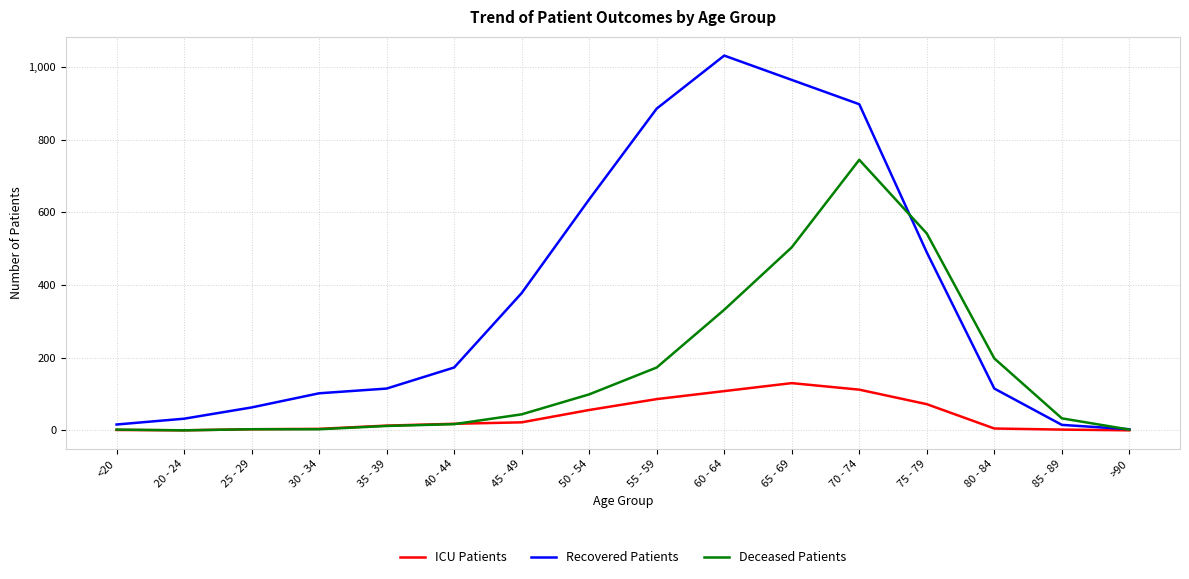

How many values in the ICU Patients series are below 18?

8